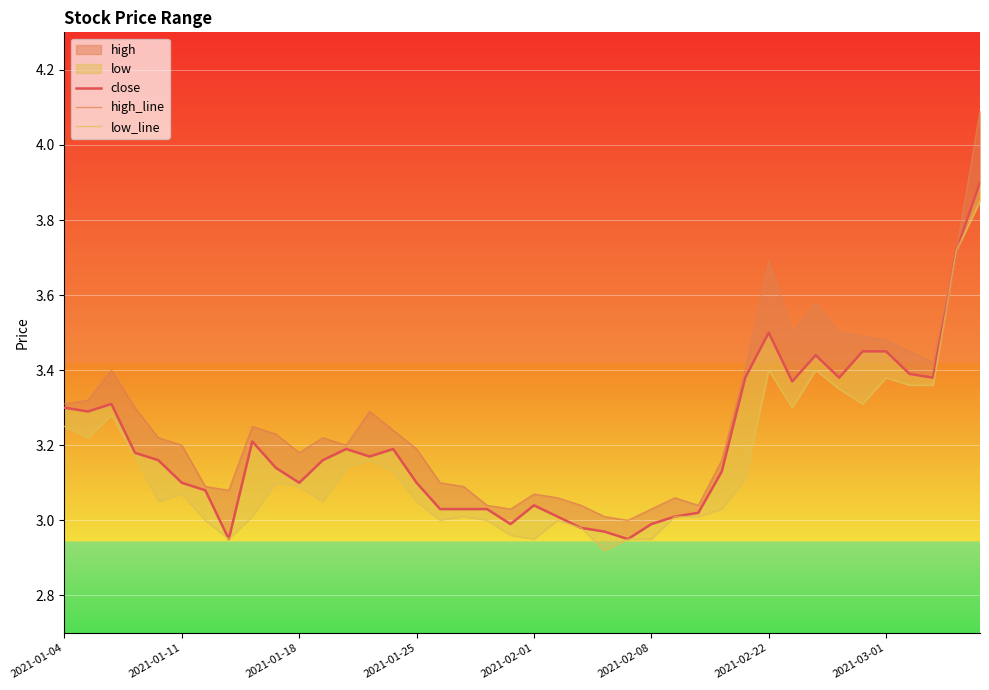

How many values in the close series are below 3?

6